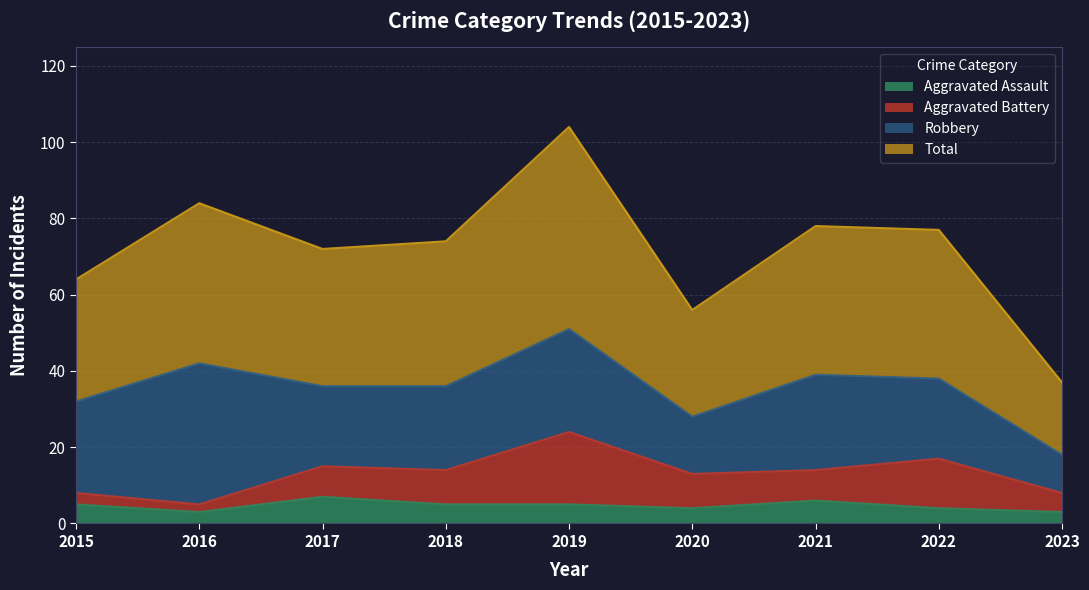

What is the minimum value for Aggravated Assault?

3